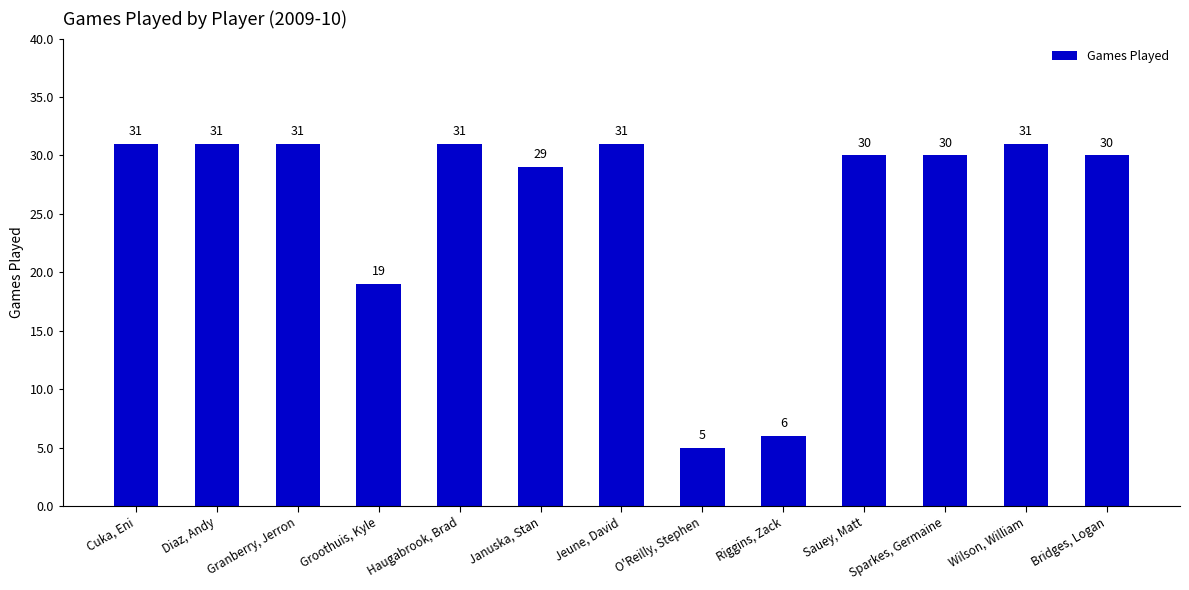

Is it true that the value at Cuka, Eni is 31?

True